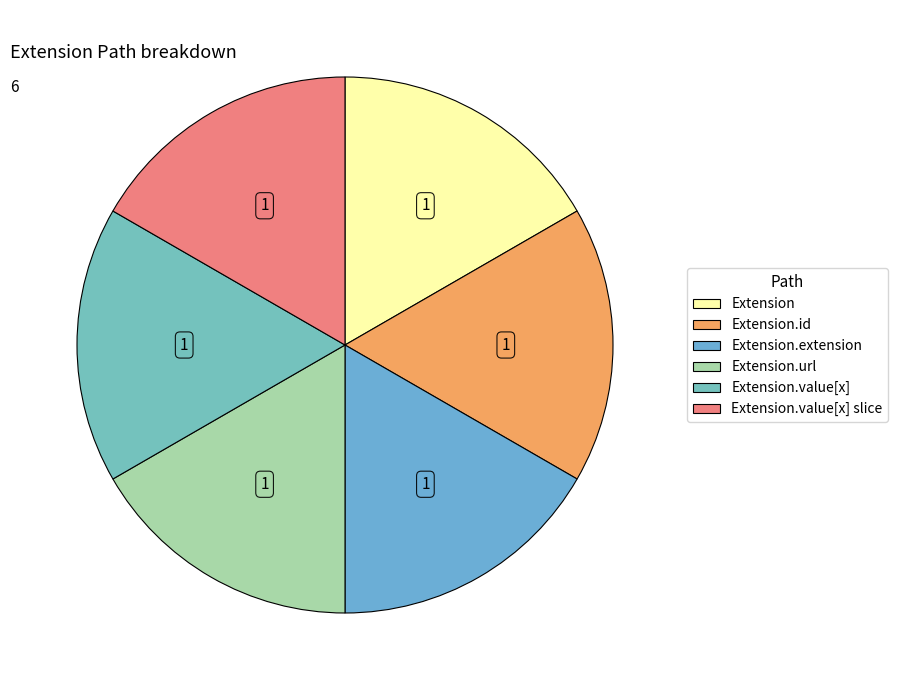

Count the number of slices in the pie.

6